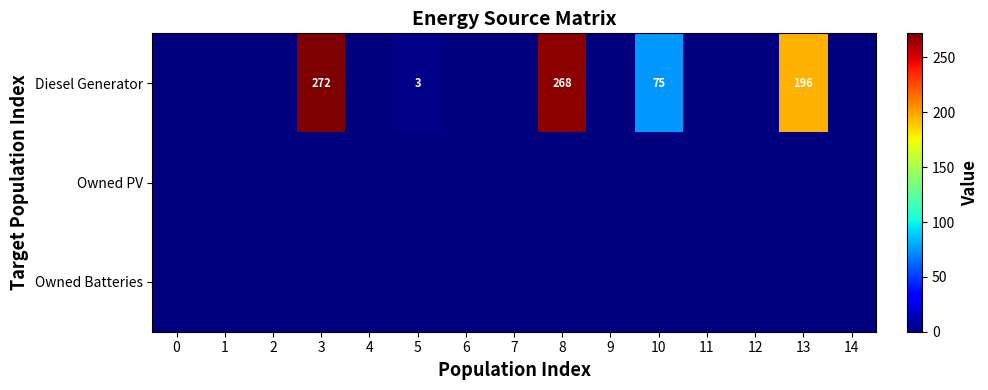

Is it true that Diesel Generator equals 268 at 8?

True